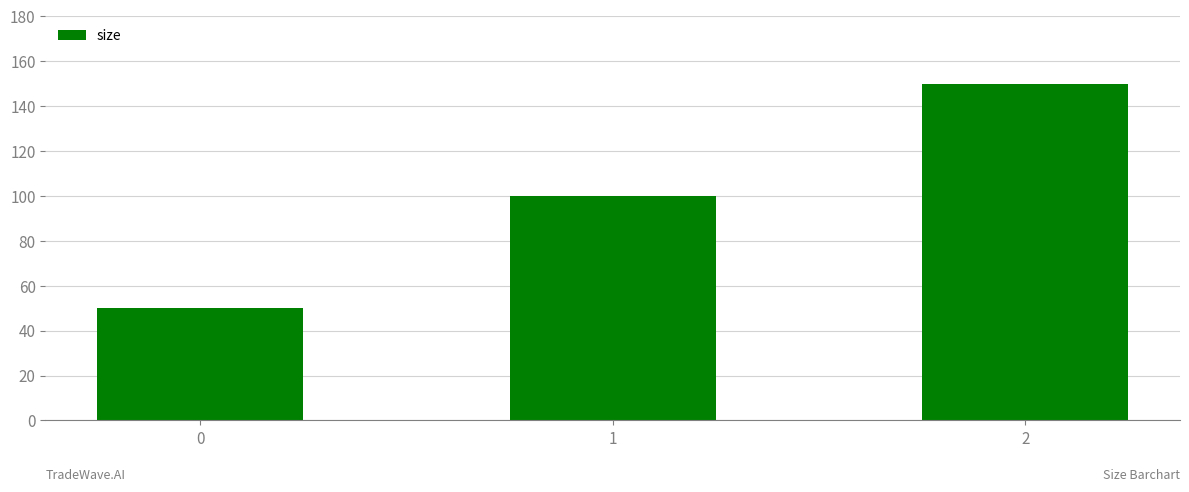

Which has a higher value, 1 or 0?

1